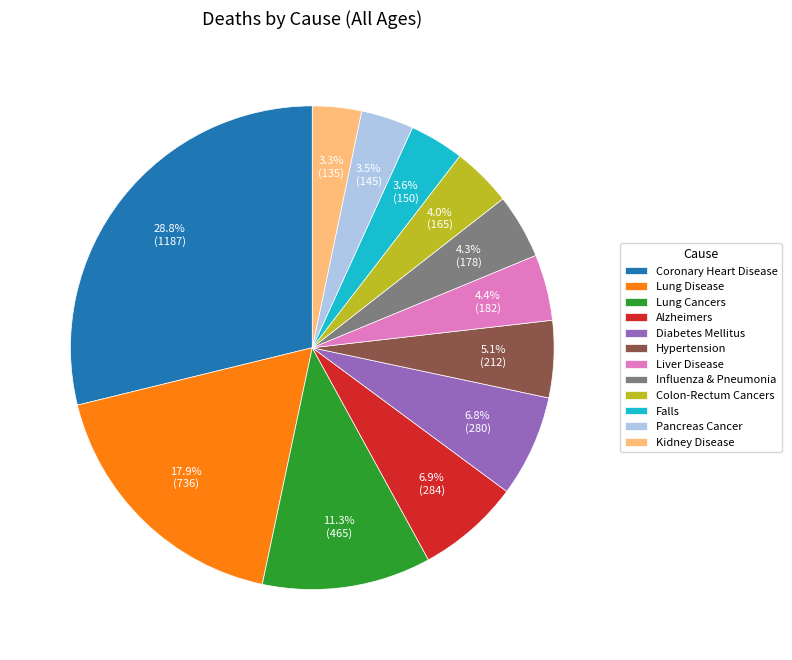

Which has a higher value, Liver Disease or Falls?

Liver Disease